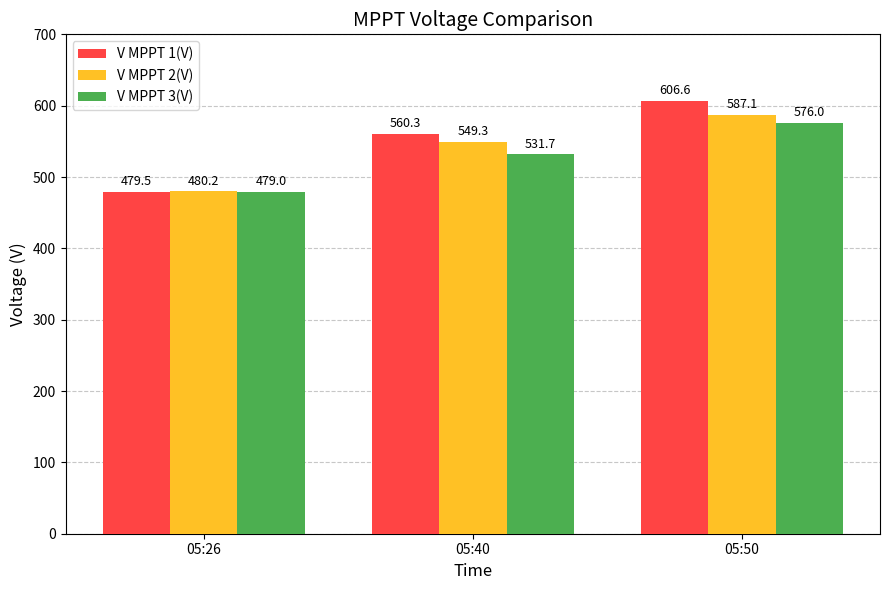

Between 05:40 and 05:50, which series saw the biggest shift?

V MPPT 1(V)